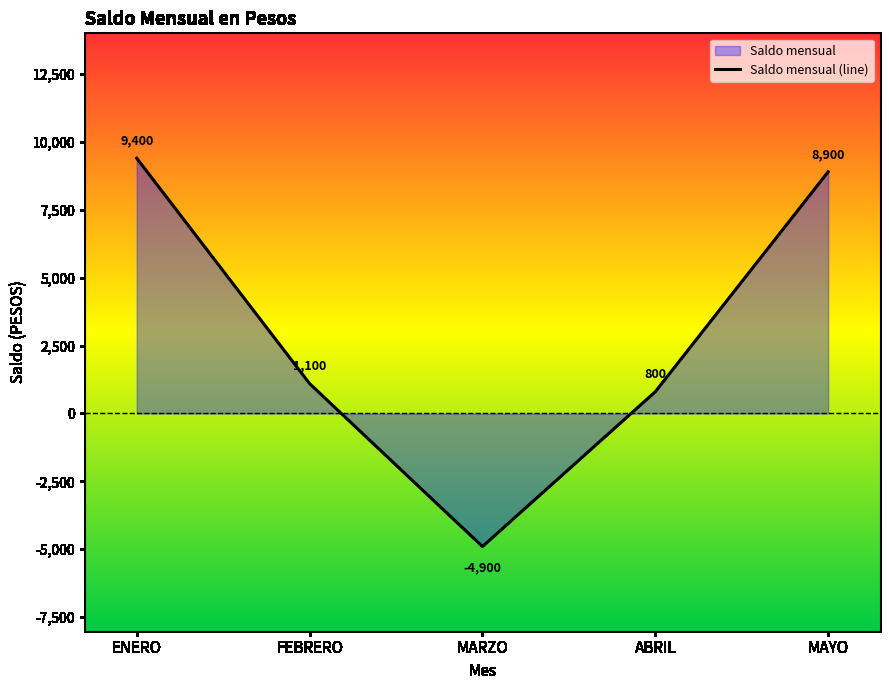

What is the ratio of the value at ABRIL to the value at ENERO?

0.1